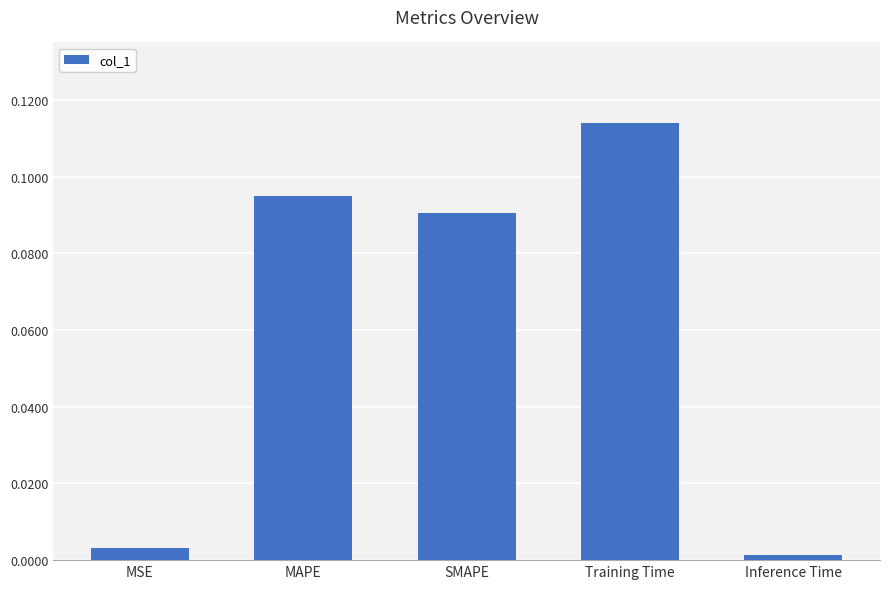

Are the bars grouped side by side (vs. stacked)?

No